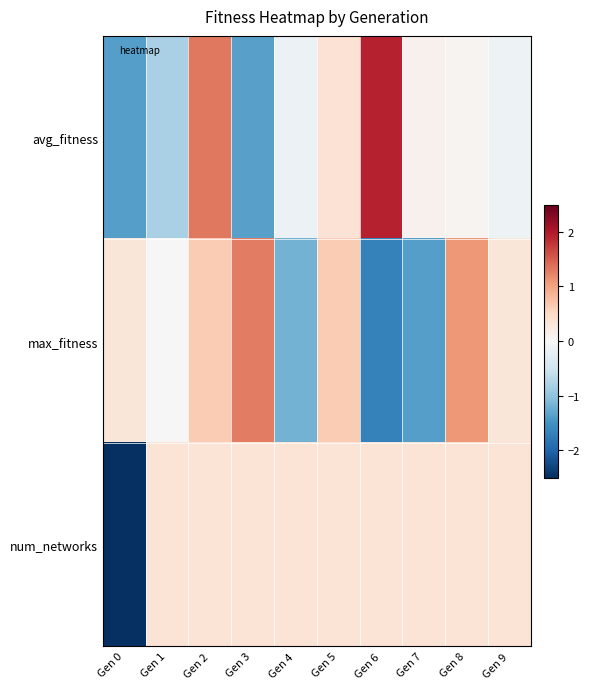

What is the spread (max minus min) of values at Gen 5?

0.3